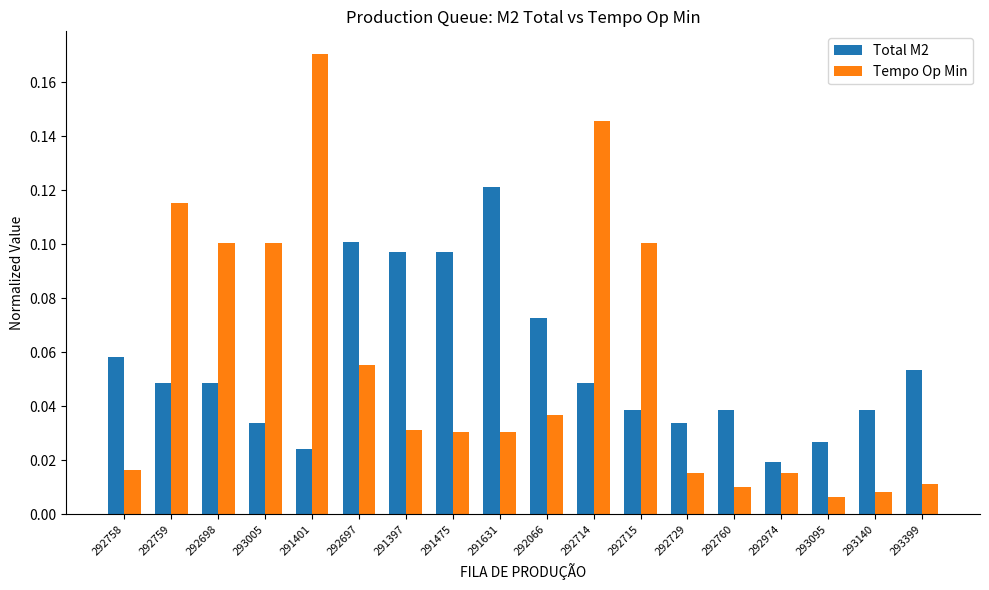

What is the sum of the Tempo Op Min values at 293005 and 291401?

0.3